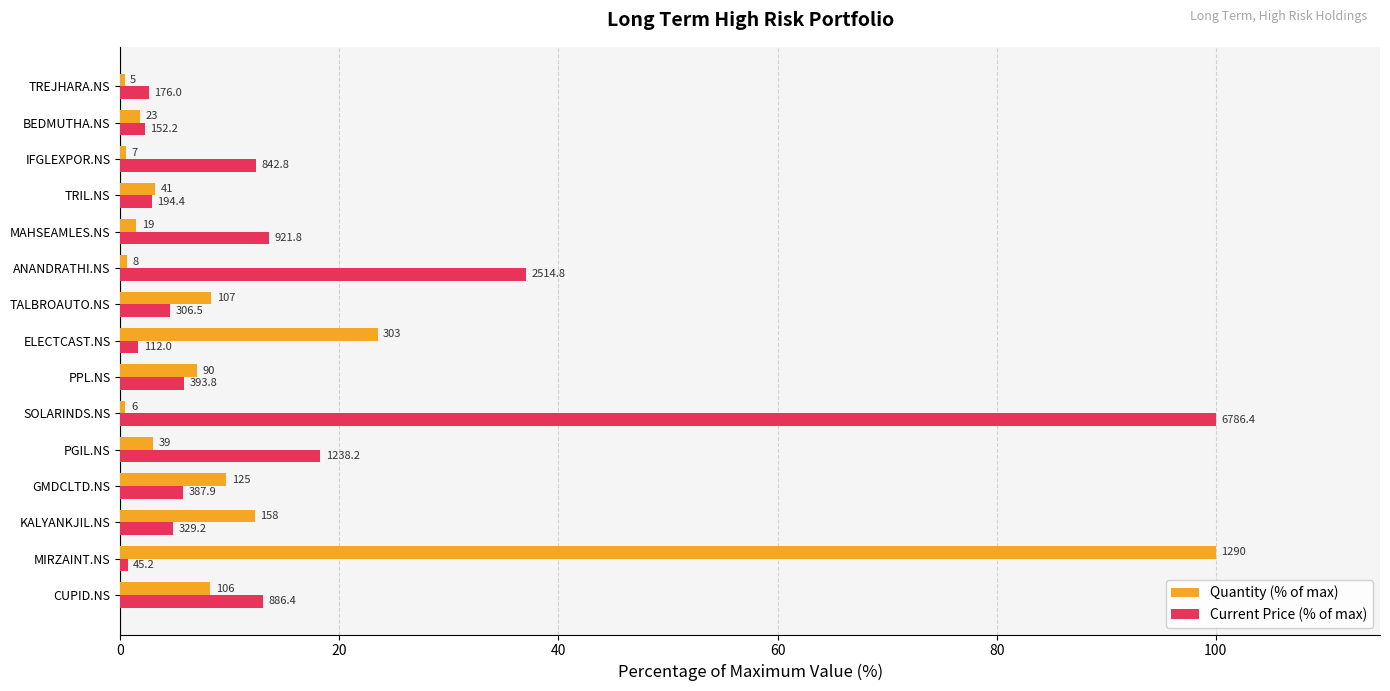

Count the number of data series in this chart.

2